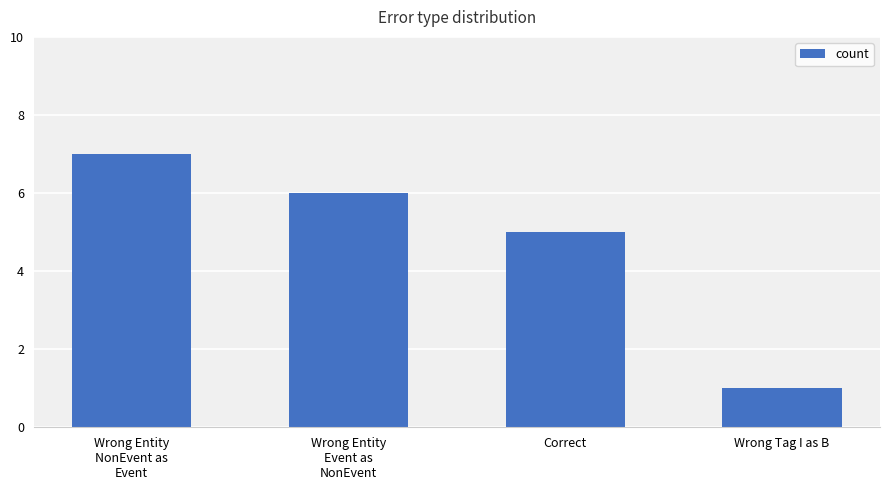

Does the chart contain stacked bars?

No